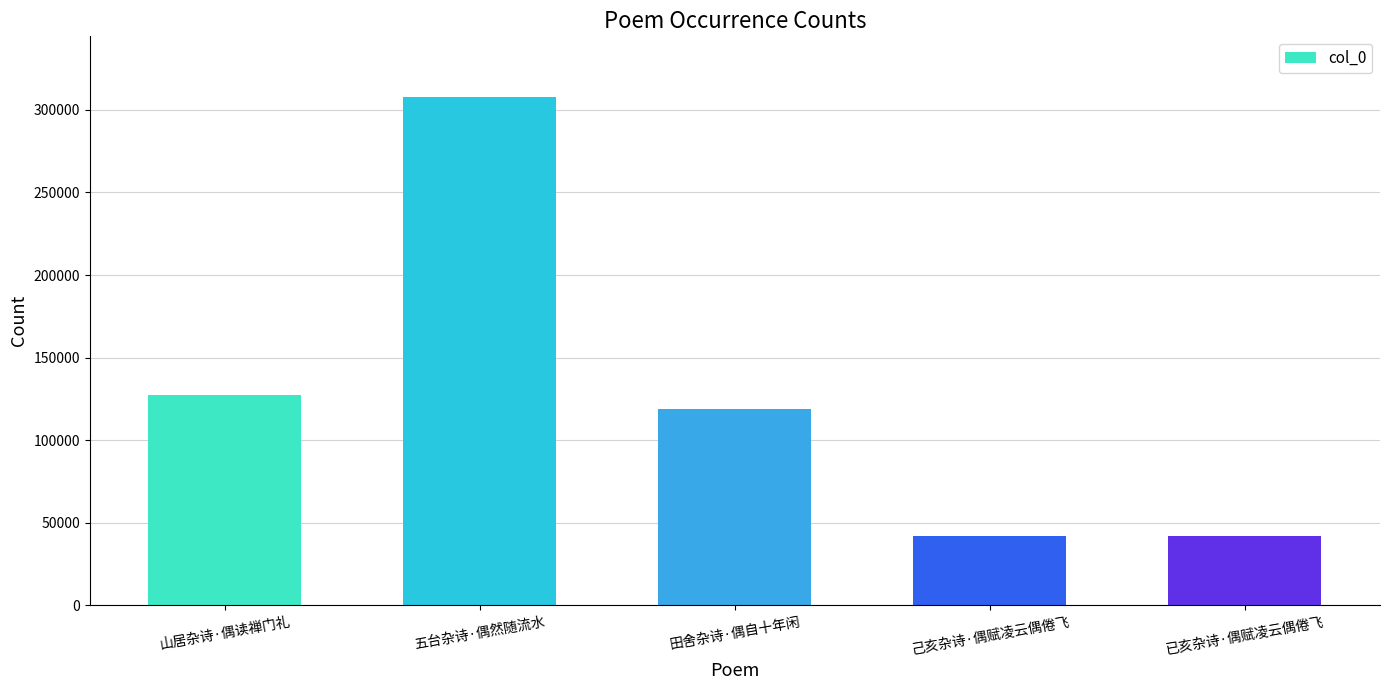

Which category has the highest value across all series?

五台杂诗·偶然随流水